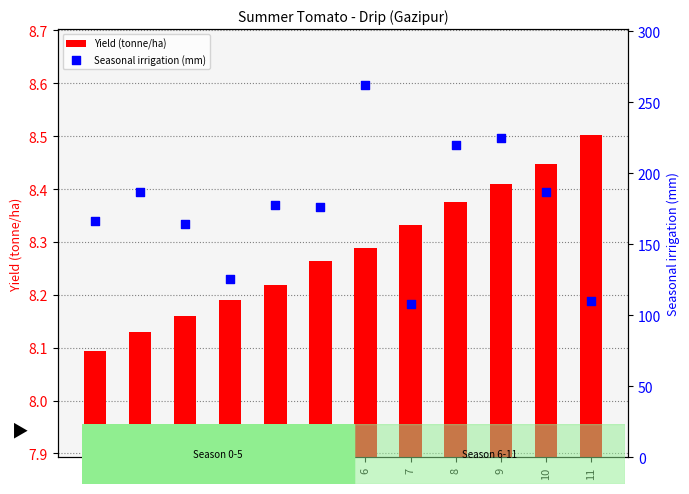

Is the value of Yield (tonne/ha) at 4 greater than the value of Seasonal irrigation (mm) at 6?

No